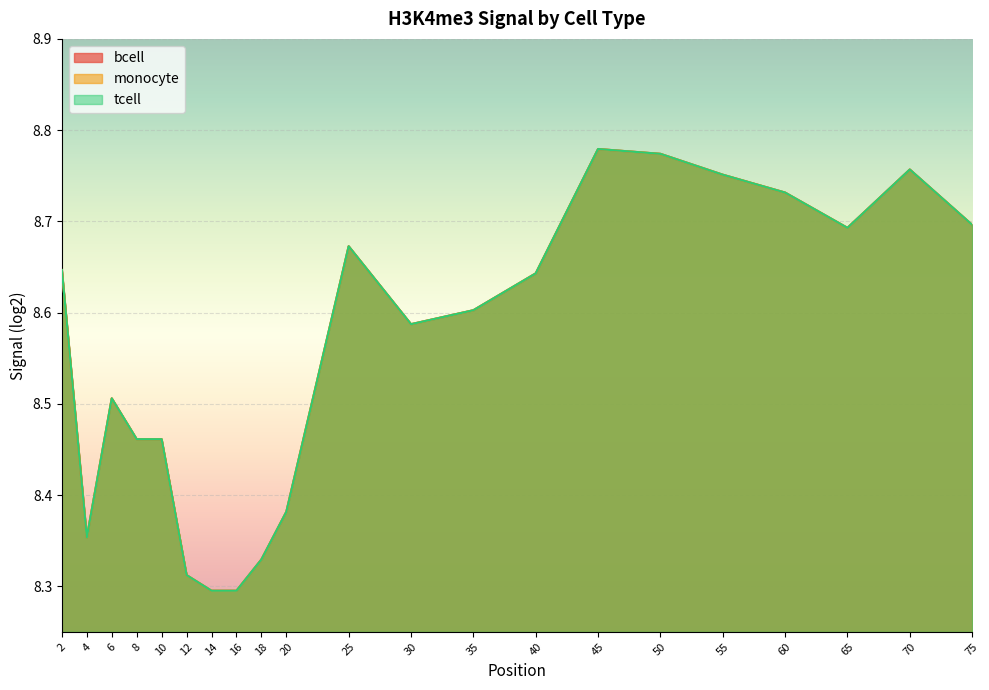

Where is tcell nearest to the value 8?

14